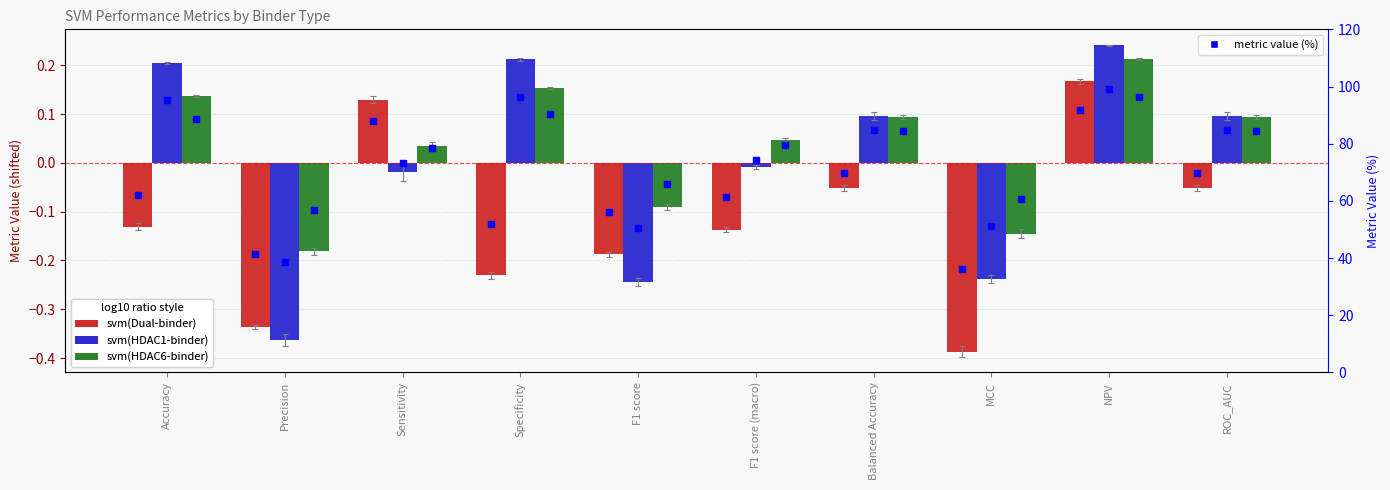

Which series contains the lowest Y value?

svm(Dual-binder)